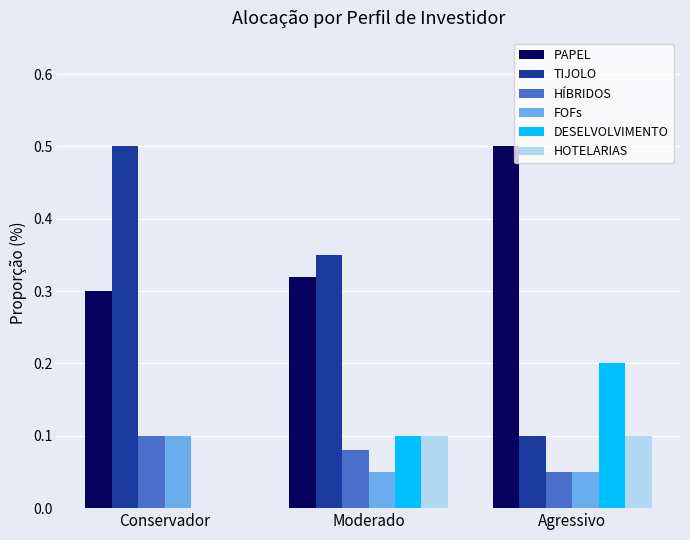

What are all the series names shown in the legend?

PAPEL, TIJOLO, HÍBRIDOS, FOFs, DESELVOLVIMENTO, HOTELARIAS